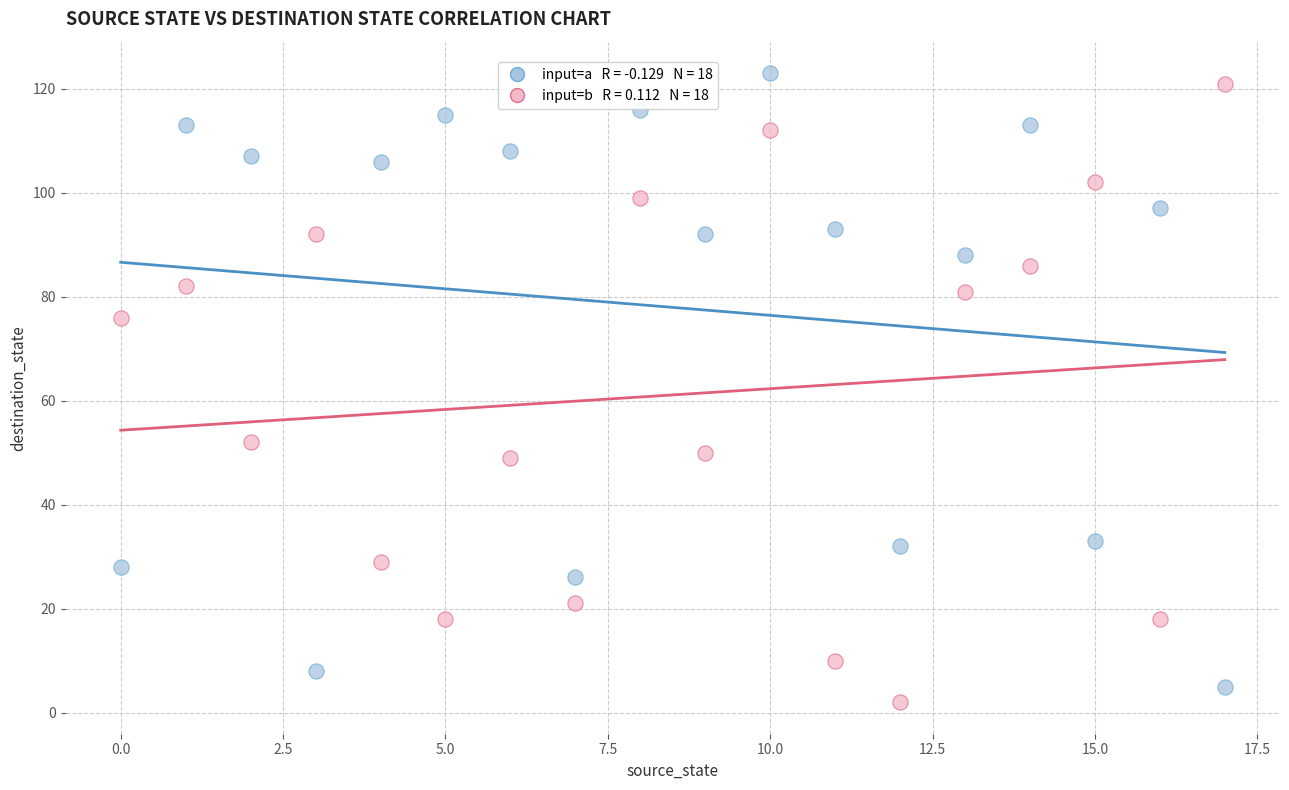

Across all series, what Y value is closest to 62?

52